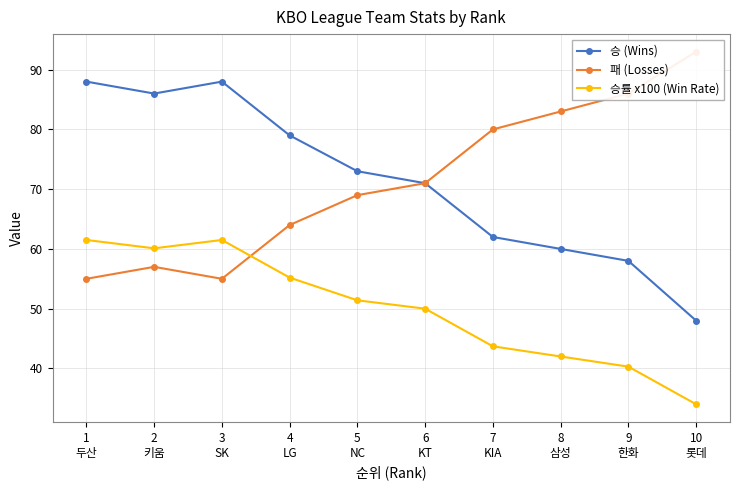

What is the difference between the maximum and minimum values in the 패 (Losses) series?

38.0